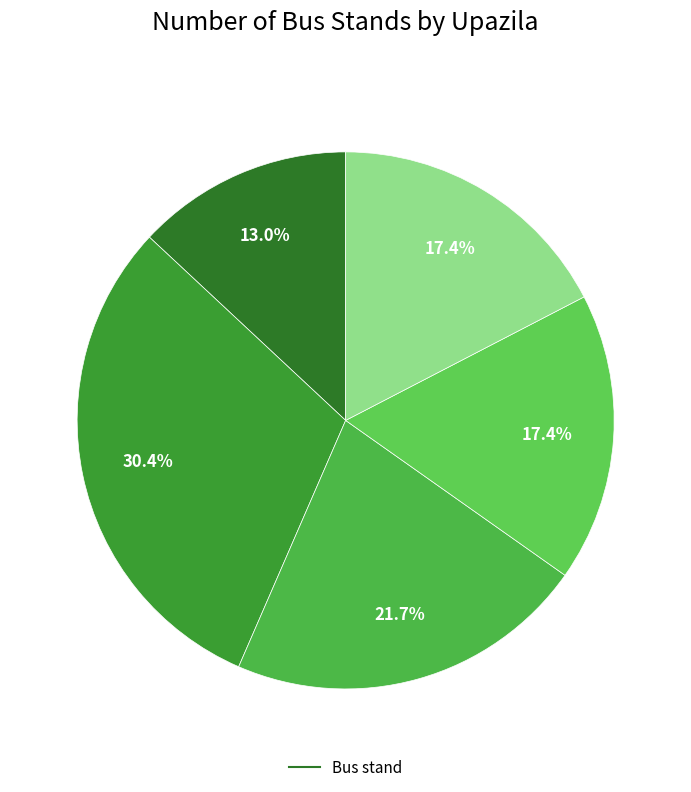

Does any single category account for the majority?

No